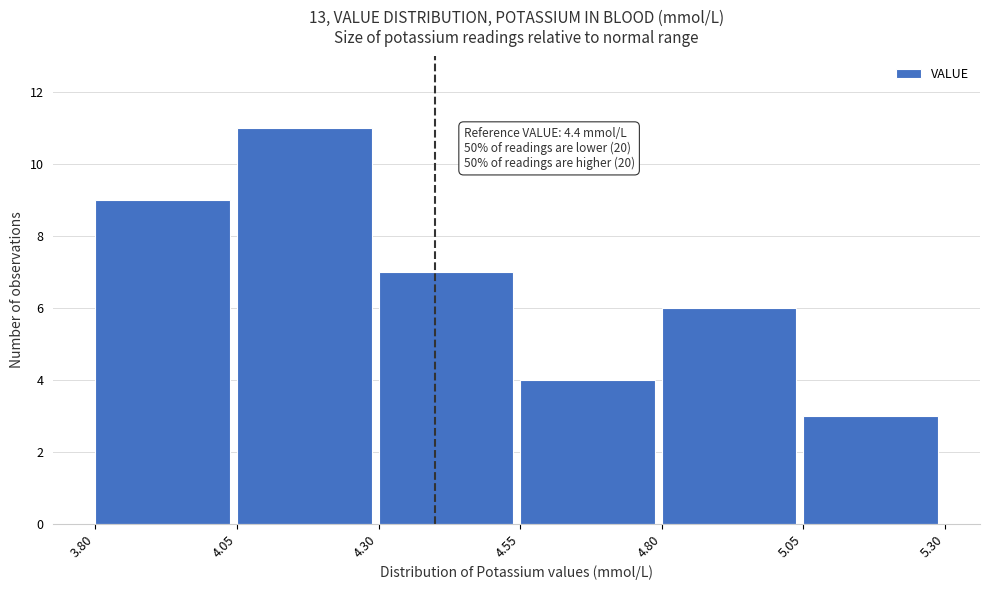

Over which range of the x-axis is the bar tallest?

4.05 to 4.30